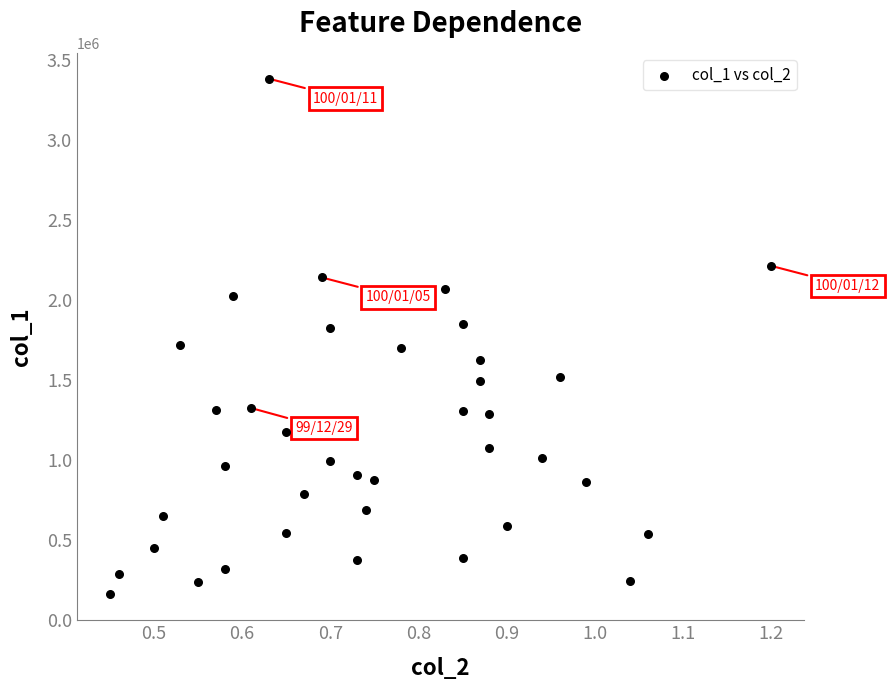

What is the range of Y values (max minus min)?

3226000